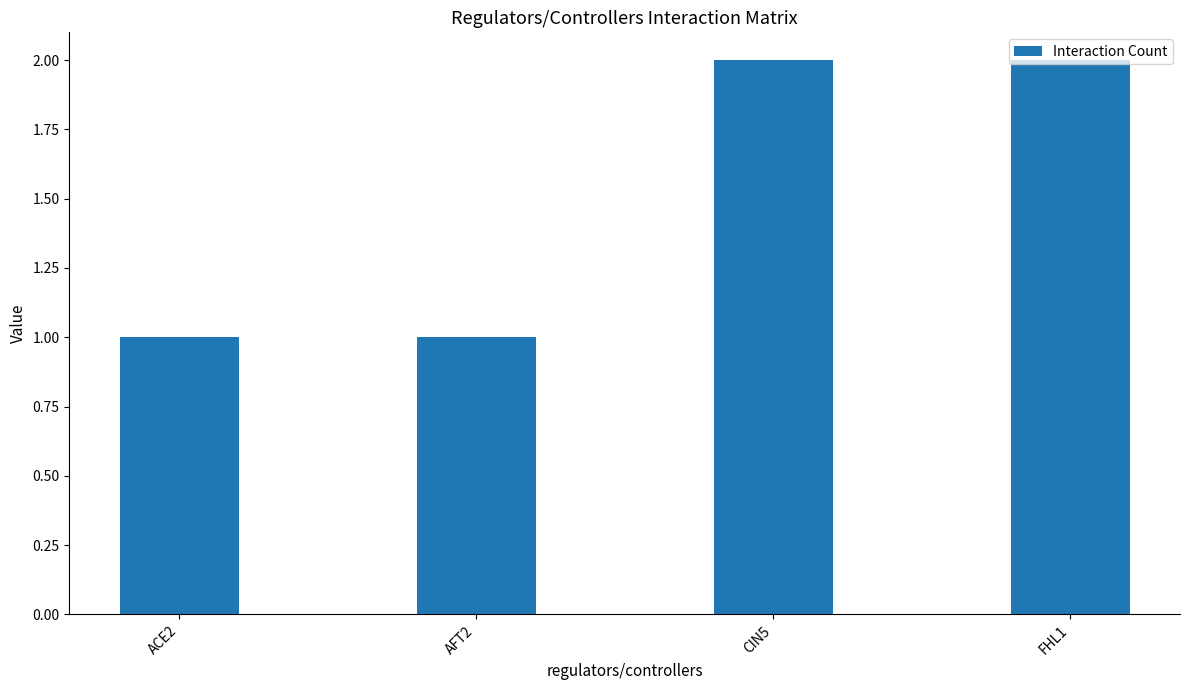

What is the greatest value displayed?

2